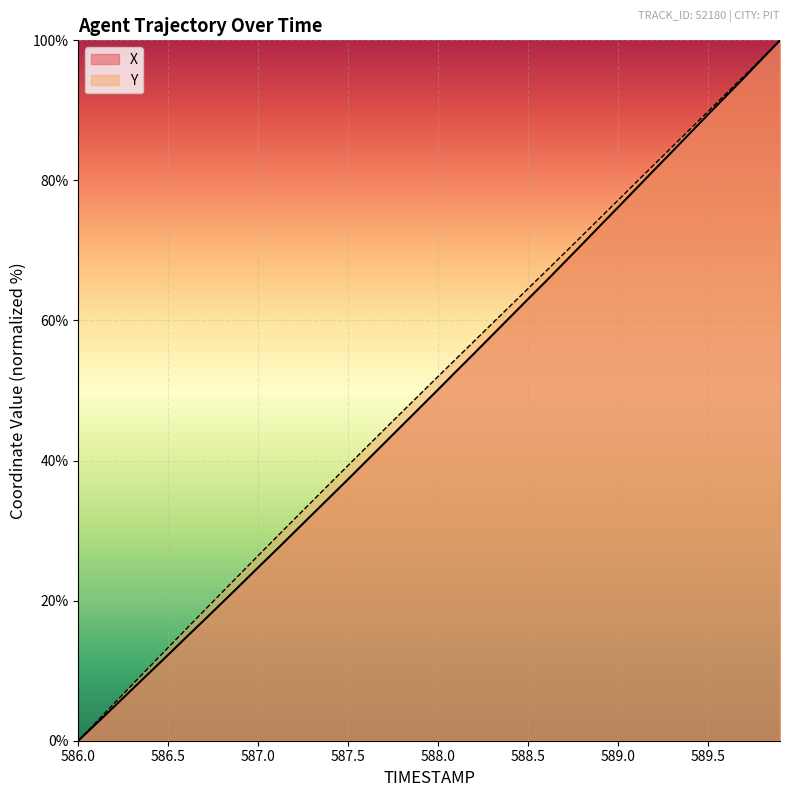

True or false: Y has a value of 26.4 at 587.0.

True